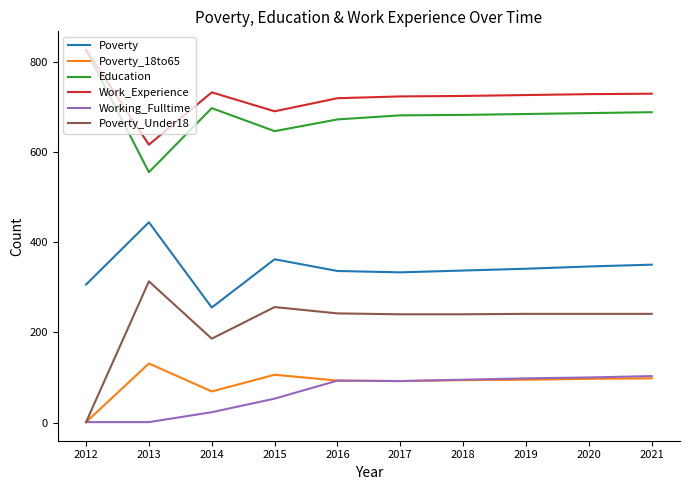

True or false: Poverty_Under18 and Work_Experience cross at least once.

False